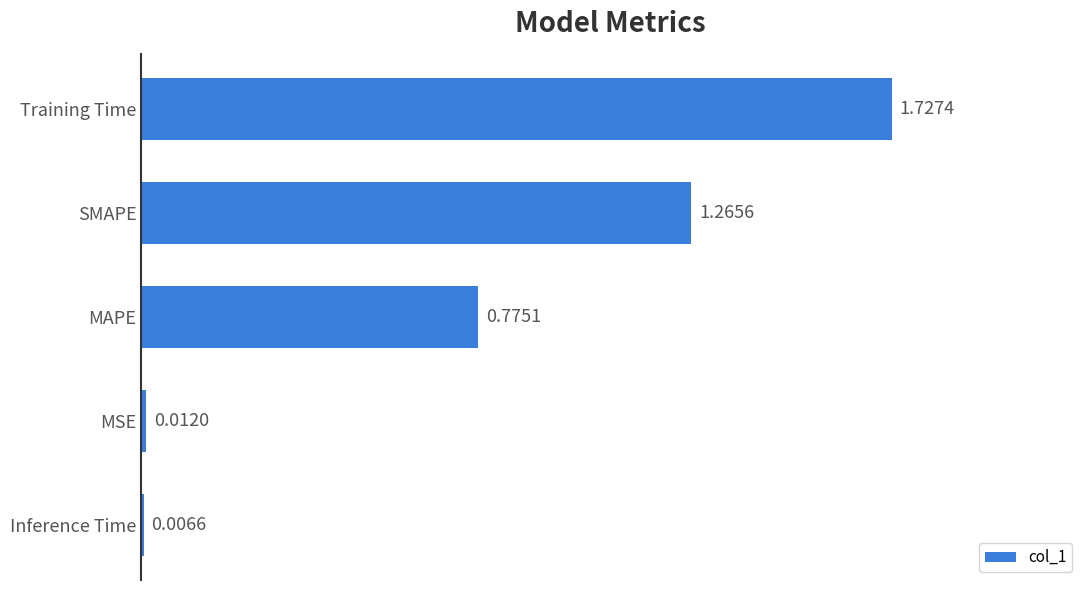

What is the change in value from Inference Time to MAPE?

+0.8